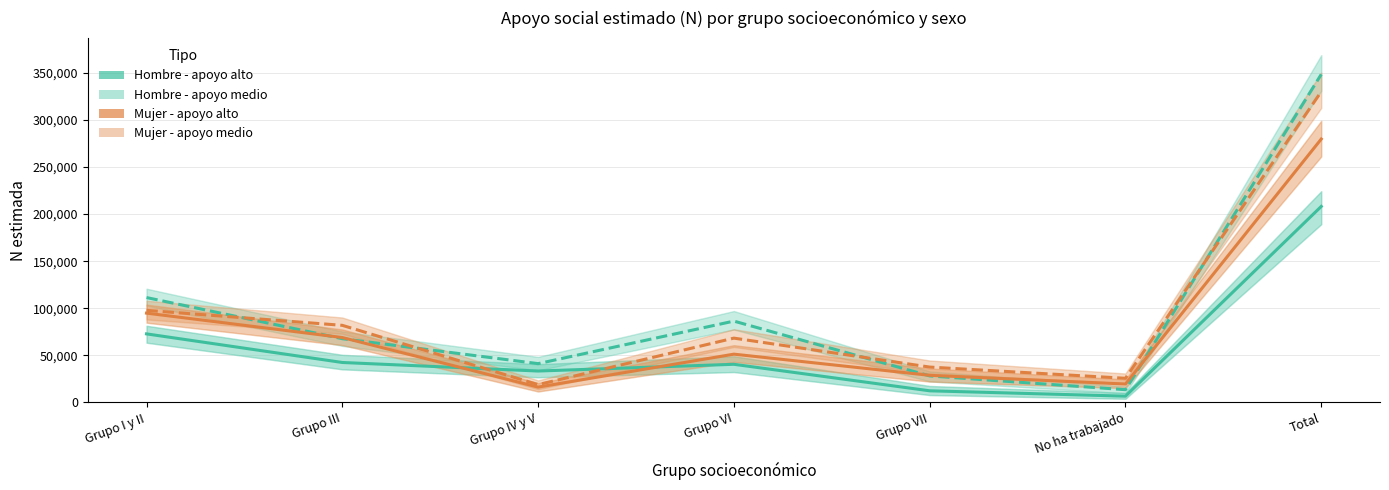

What is the difference between the highest and lowest values at Grupo VII?

25207